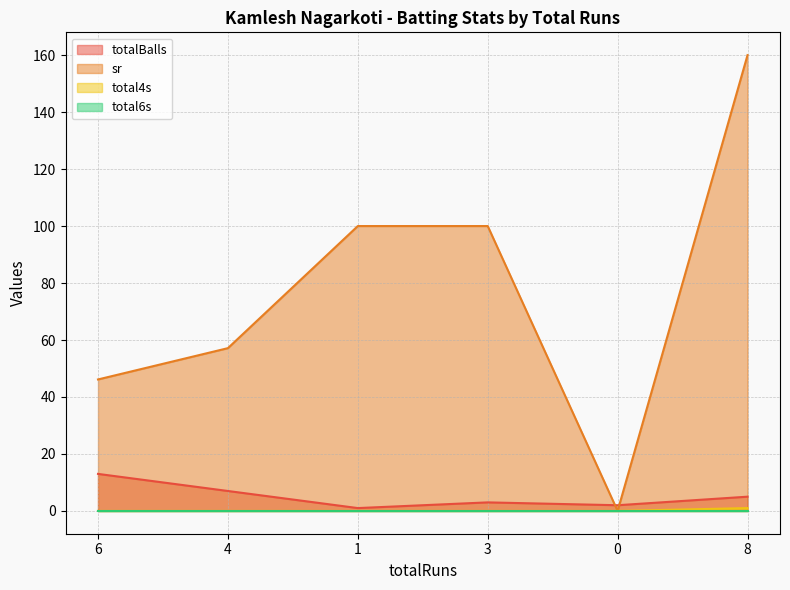

What is the difference between the totalBalls values at 4 and 8?

2.0